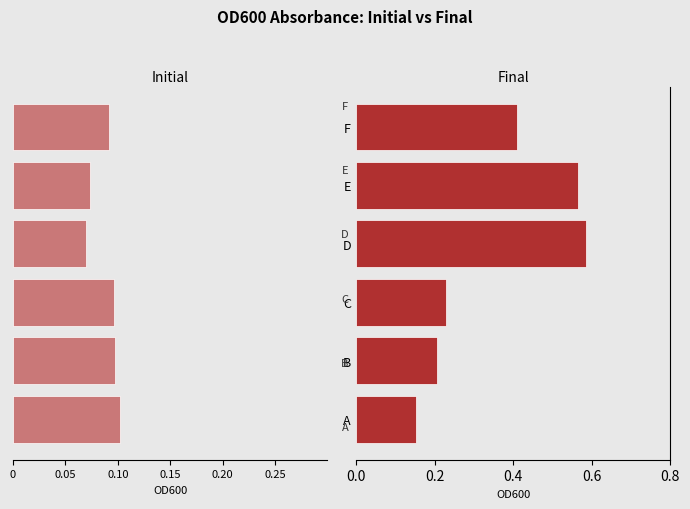

What position from the left is 0.15?

3